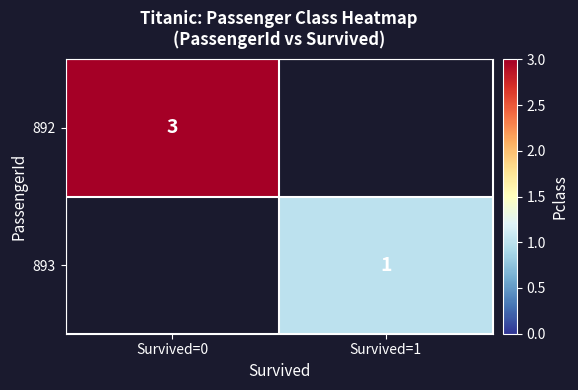

The 892 series shows 1 at Survived=0. True or false?

False